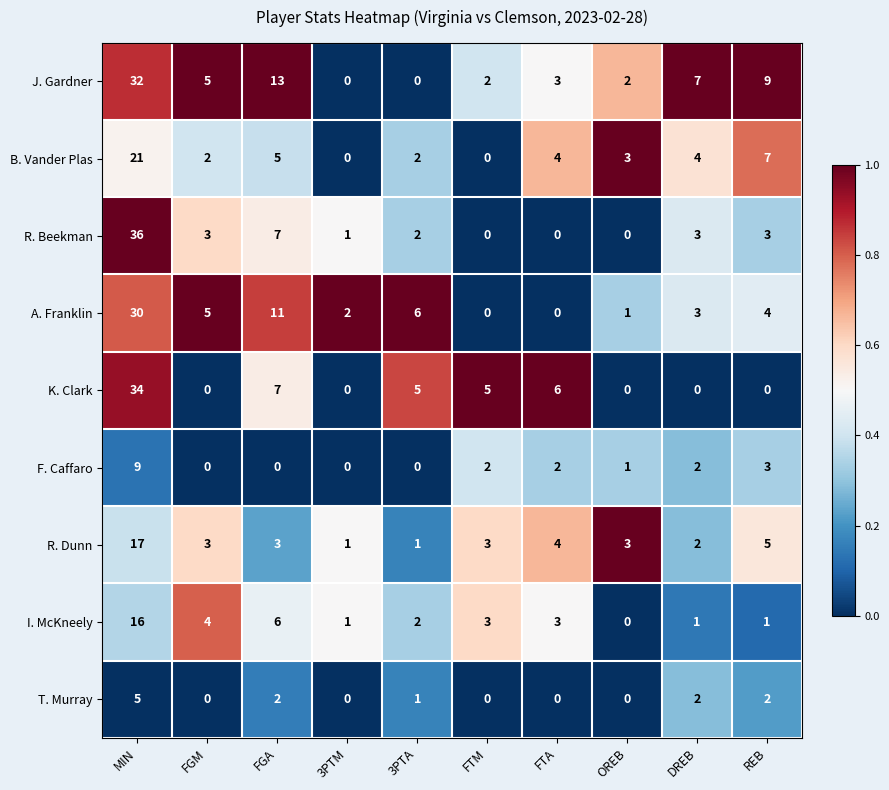

Rank the series by their maximum value, from highest to lowest.

R. Beekman, K. Clark, J. Gardner, A. Franklin, B. Vander Plas, R. Dunn, I. McKneely, F. Caffaro, T. Murray